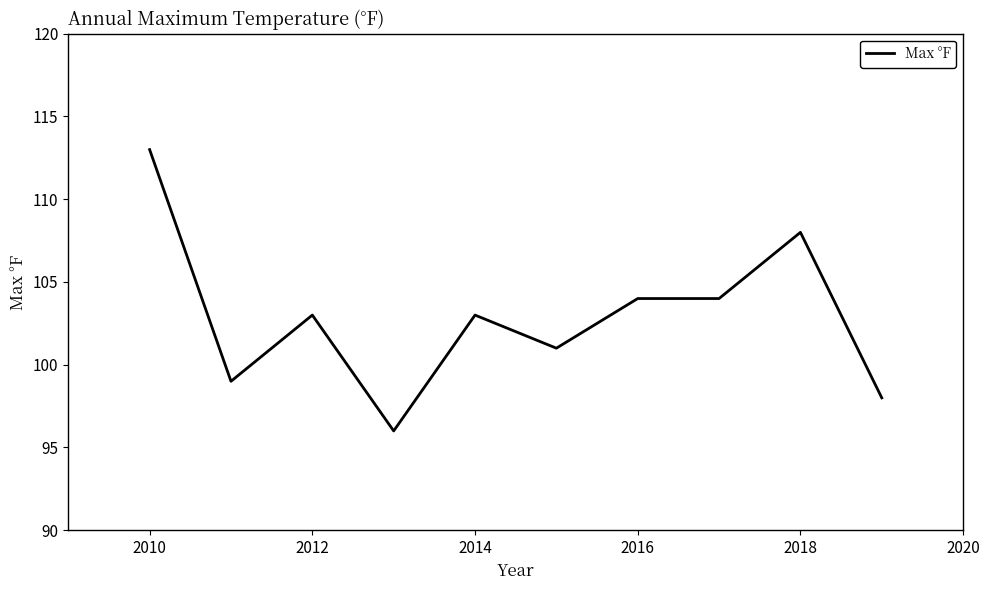

Does the chart have visible grid lines?

No